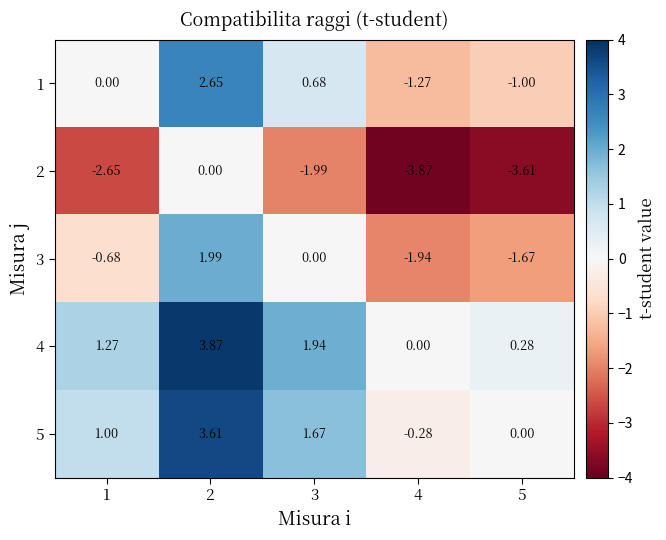

List the series in order of their peak value, lowest first.

2, 3, 1, 5, 4